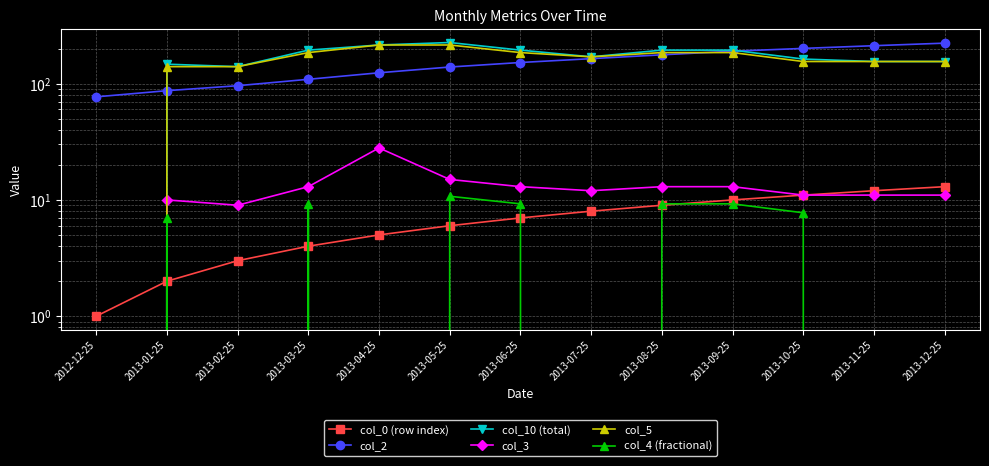

The value of col_5 at 2013-10-25 is 206.8. True or false?

False